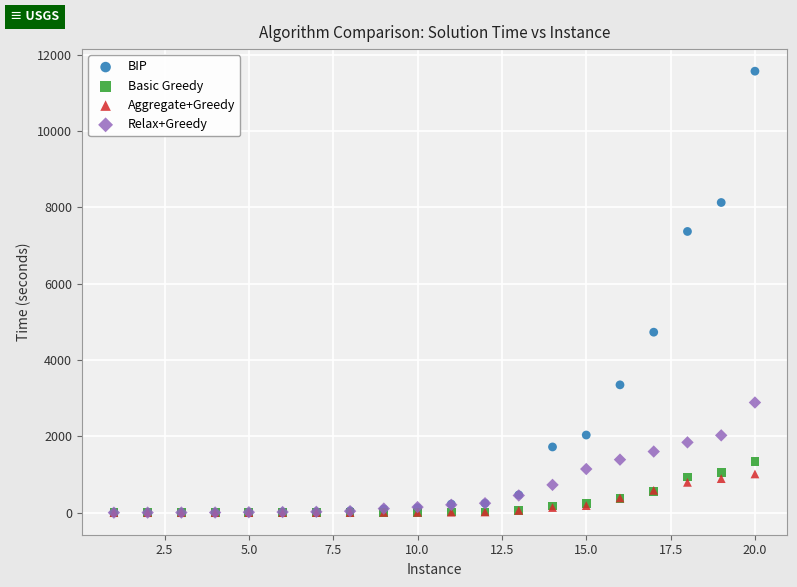

Across all series, what Y value is closest to 5783?

4728.5